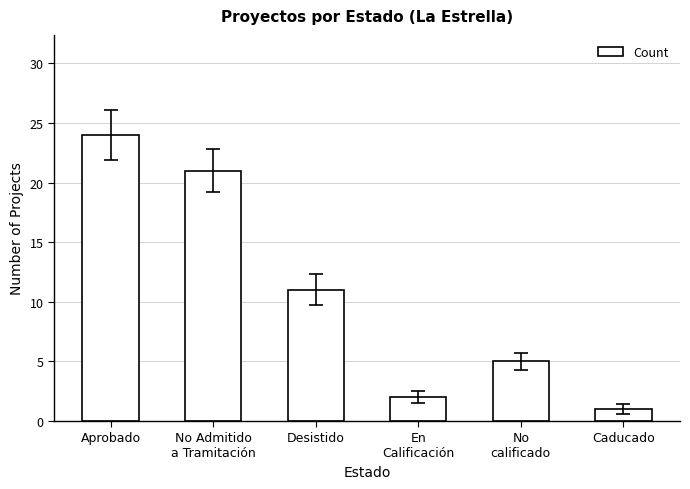

Between En
Calificación and No Admitido
a Tramitación, which is larger?

No Admitido
a Tramitación